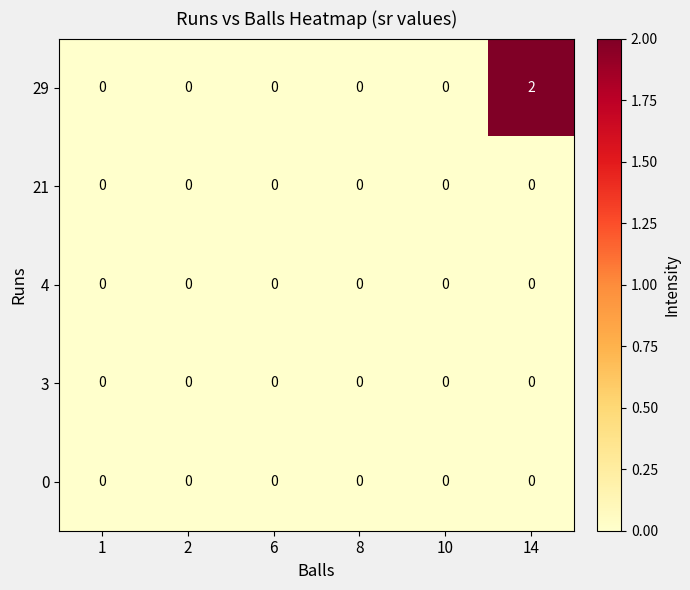

Which label corresponds to the largest value in the chart?

14